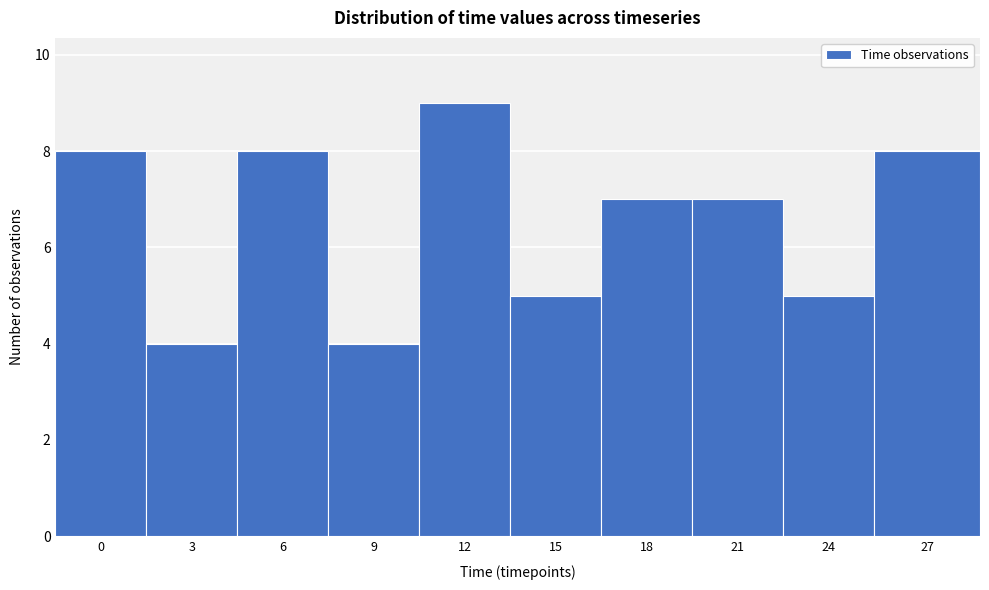

Reading right to left, what are all the values shown in this chart?

27=8	24=5	21=7	18=7	15=5	12=9	9=4	6=8	3=4	0=8